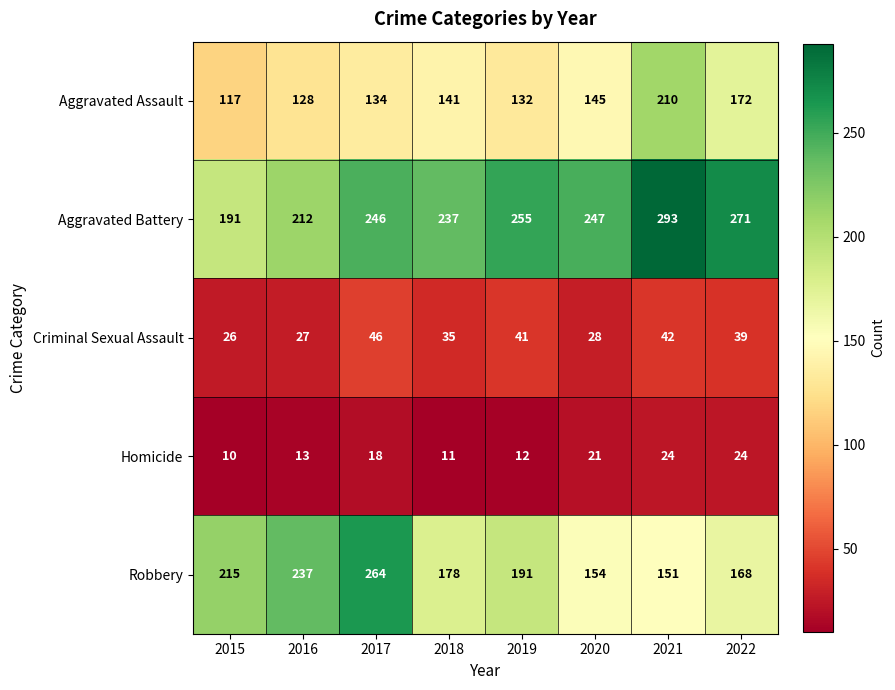

Which label corresponds to the largest value in the chart?

2021